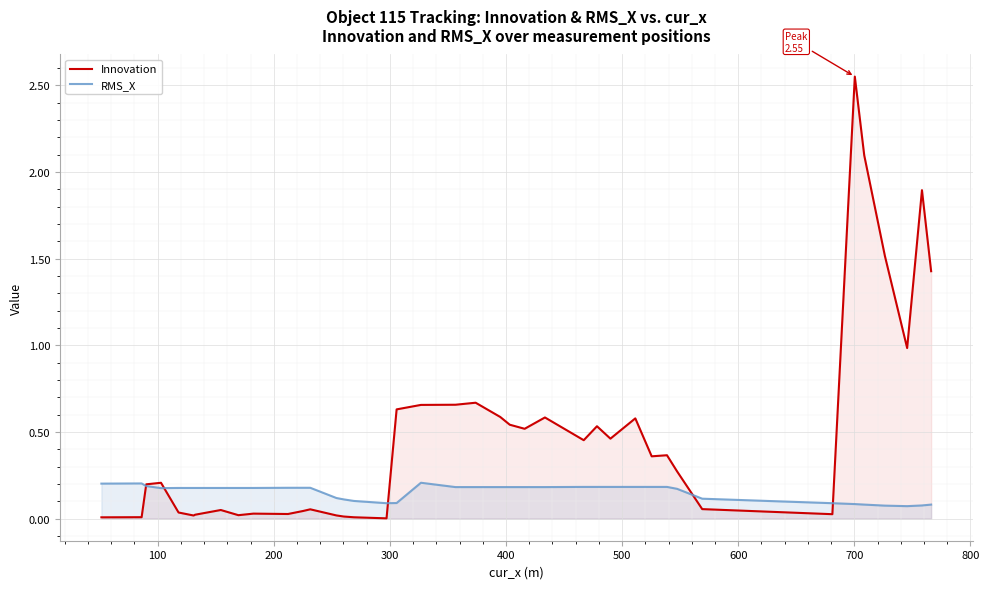

In Innovation, how many points are lower than both neighbors (excluding endpoints)?

10